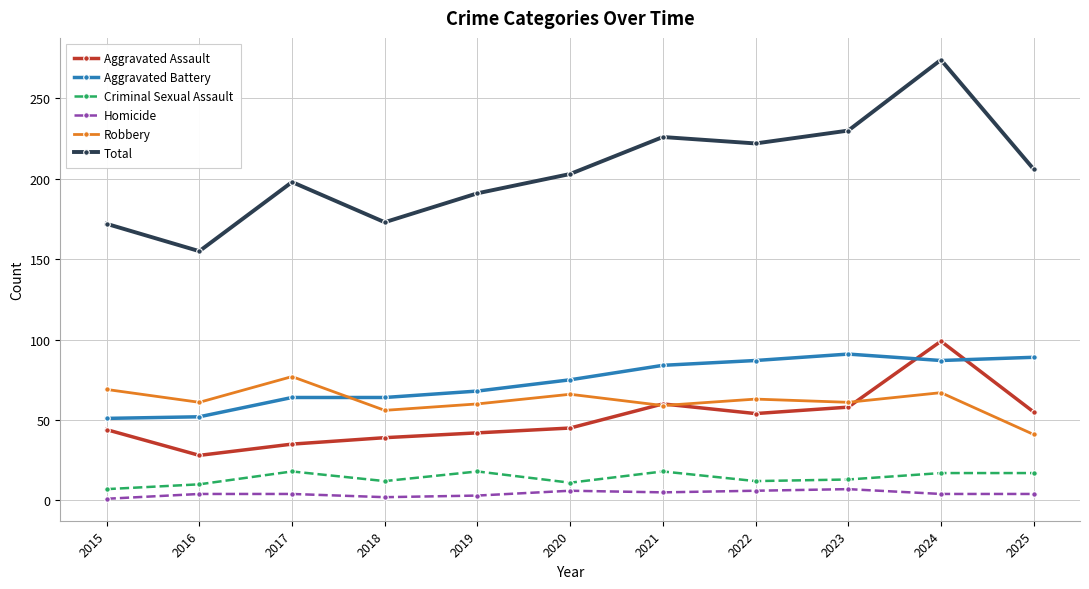

What is the value of the Criminal Sexual Assault point at the 6th from the left?

11